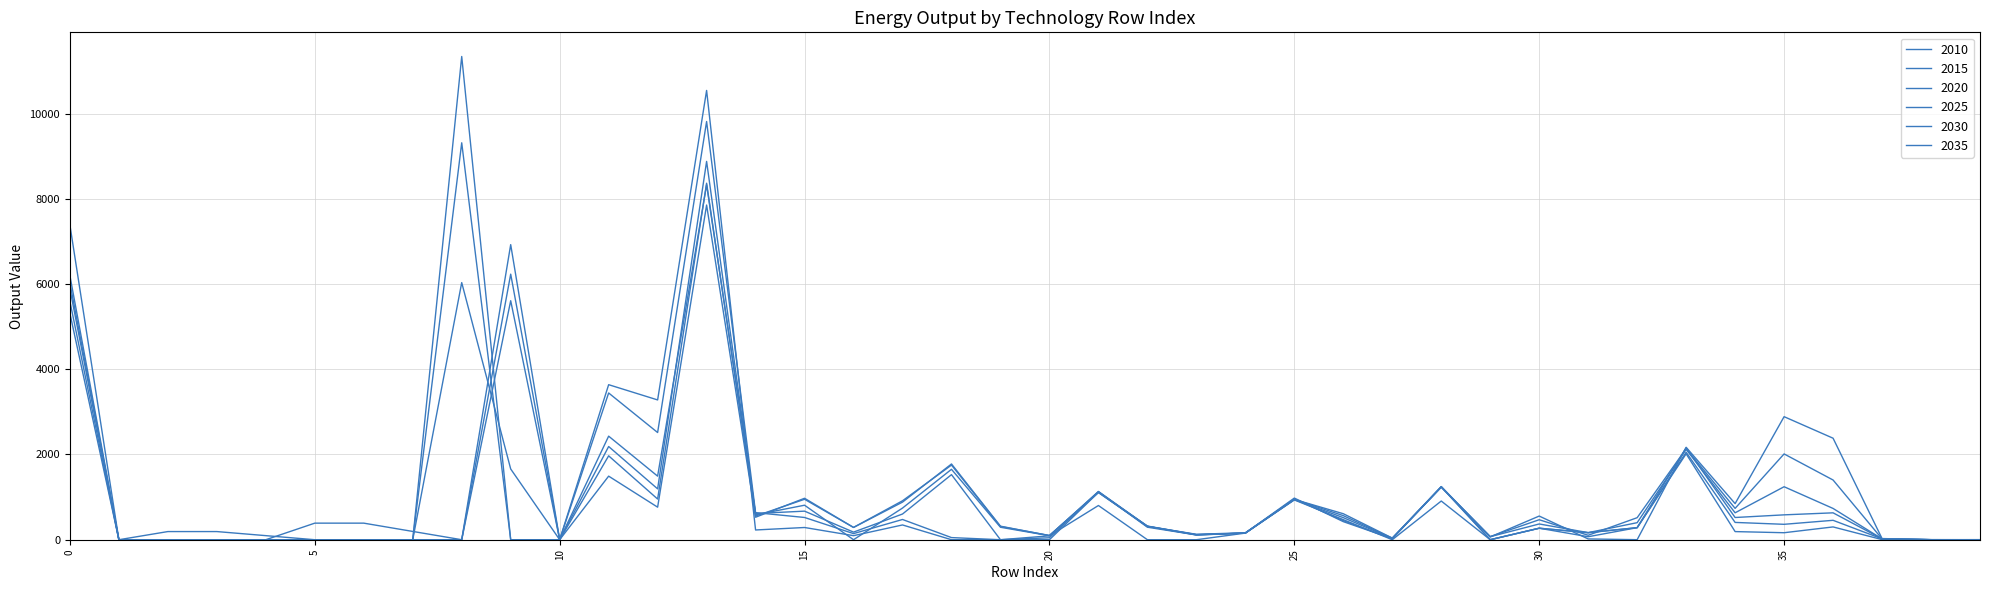

How many lines are shown in the chart?

6